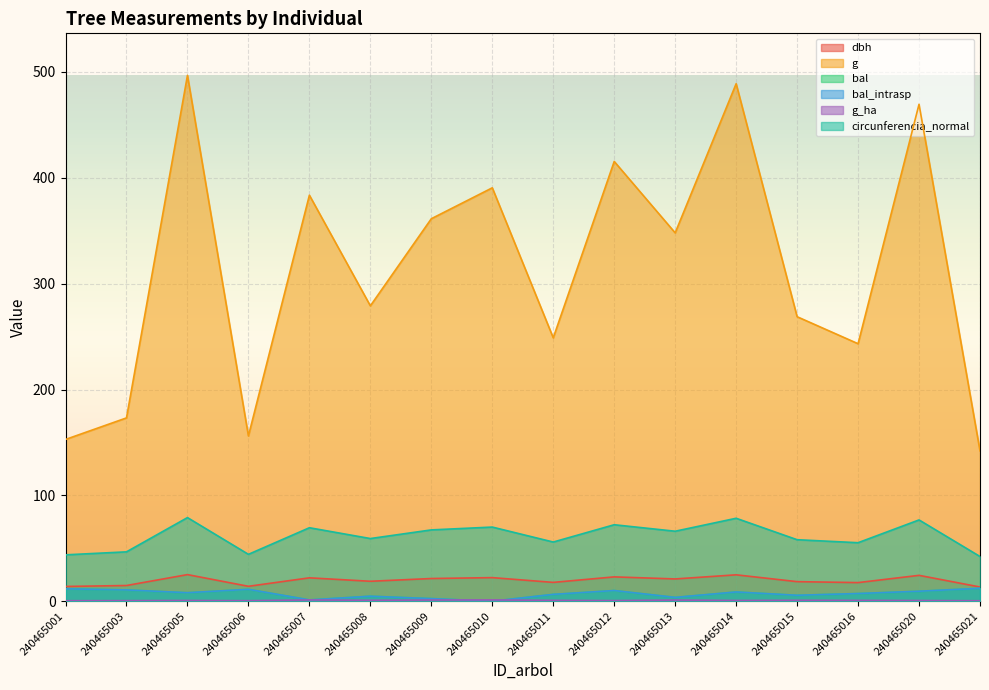

How many interior local valleys does the g series have?

5